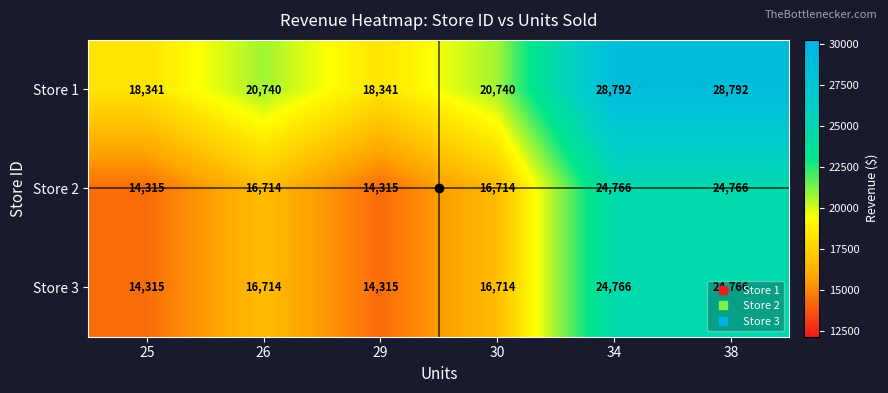

The value of Store 1 at 30 is 20740. True or false?

True